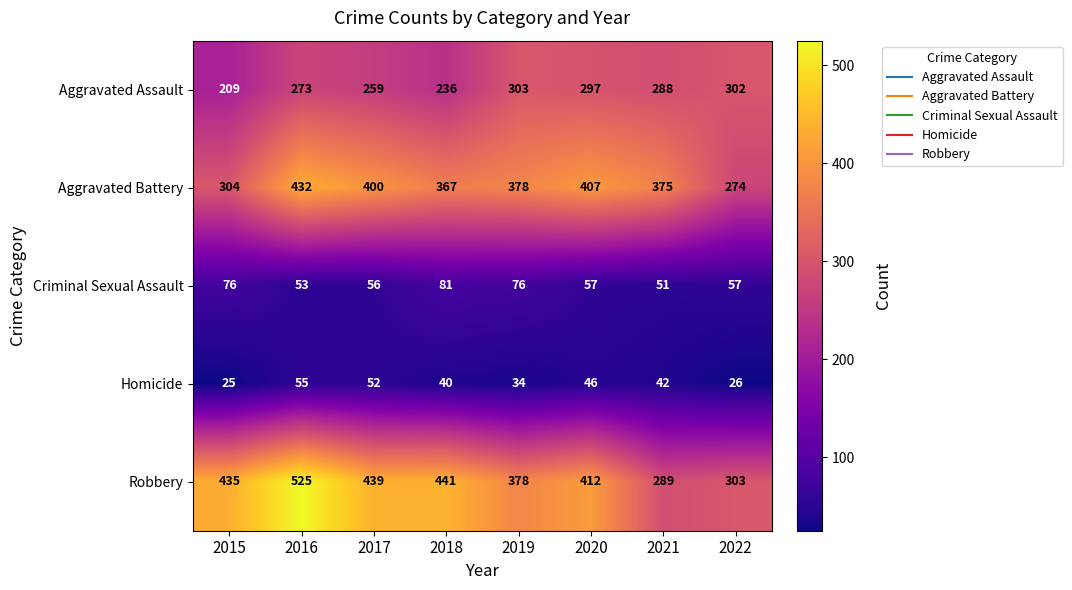

What is the difference between the second highest and minimum values in the Aggravated Assault series?

93